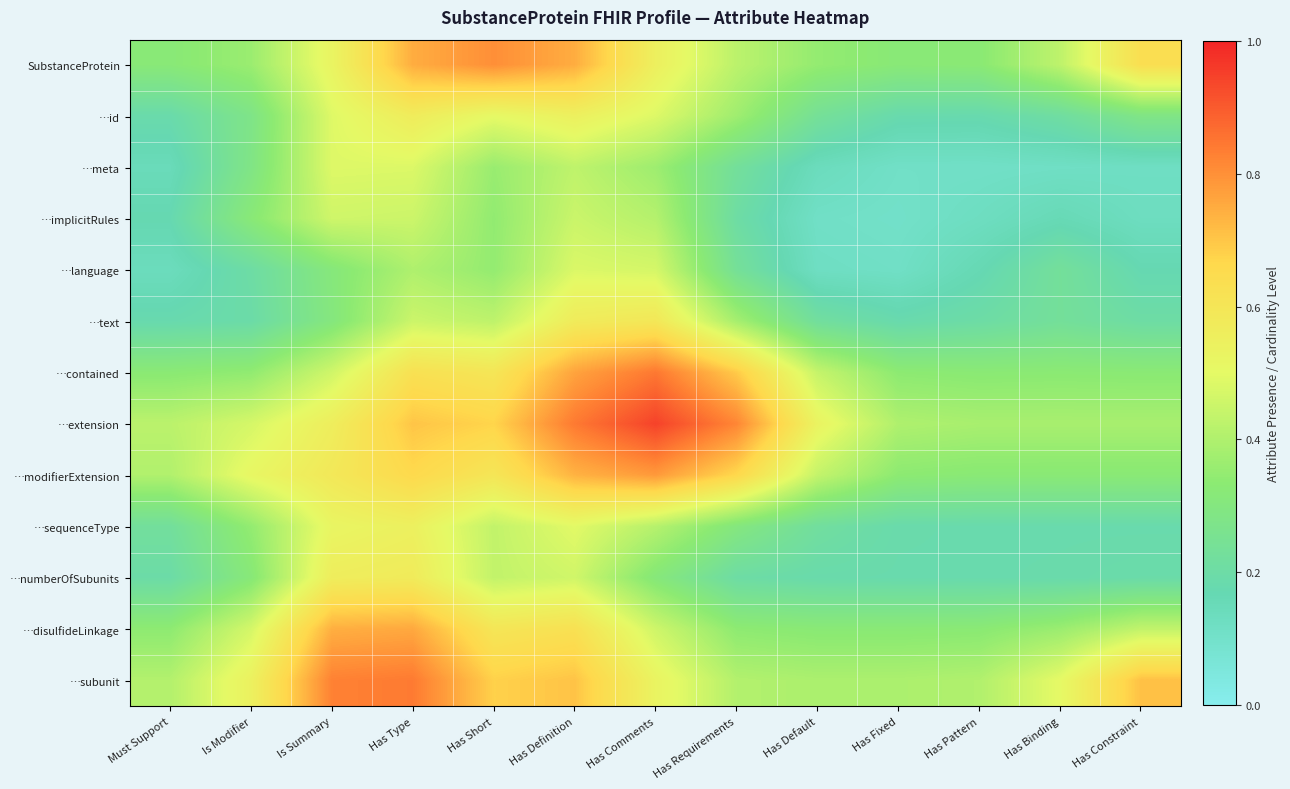

Reading right to left, transcribe all the data shown in this chart.

SubstanceProtein: Has Constraint=0.6	Has Binding=0.4	Has Pattern=0.3	Has Fixed=0.3	Has Default=0.3	Has Requirements=0.4	Has Comments=0.5	Has Definition=0.7	Has Short=0.8	Has Type=0.7	Is Summary=0.5	Is Modifier=0.4	Must Support=0.3
…id: Has Constraint=0.3	Has Binding=0.2	Has Pattern=0.2	Has Fixed=0.2	Has Default=0.2	Has Requirements=0.4	Has Comments=0.5	Has Definition=0.5	Has Short=0.5	Has Type=0.6	Is Summary=0.5	Is Modifier=0.3	Must Support=0.2
…meta: Has Constraint=0.1	Has Binding=0.1	Has Pattern=0.1	Has Fixed=0.1	Has Default=0.1	Has Requirements=0.2	Has Comments=0.4	Has Definition=0.4	Has Short=0.4	Has Type=0.5	Is Summary=0.5	Is Modifier=0.3	Must Support=0.1
…implicitRules: Has Constraint=0.1	Has Binding=0.2	Has Pattern=0.1	Has Fixed=0.1	Has Default=0.1	Has Requirements=0.2	Has Comments=0.4	Has Definition=0.4	Has Short=0.3	Has Type=0.5	Is Summary=0.5	Is Modifier=0.3	Must Support=0.2
…language: Has Constraint=0.2	Has Binding=0.2	Has Pattern=0.2	Has Fixed=0.1	Has Default=0.1	Has Requirements=0.2	Has Comments=0.5	Has Definition=0.5	Has Short=0.3	Has Type=0.4	Is Summary=0.3	Is Modifier=0.2	Must Support=0.1
…text: Has Constraint=0.2	Has Binding=0.2	Has Pattern=0.2	Has Fixed=0.2	Has Default=0.2	Has Requirements=0.4	Has Comments=0.6	Has Definition=0.6	Has Short=0.4	Has Type=0.5	Is Summary=0.3	Is Modifier=0.2	Must Support=0.2
…contained: Has Constraint=0.3	Has Binding=0.3	Has Pattern=0.3	Has Fixed=0.3	Has Default=0.4	Has Requirements=0.7	Has Comments=0.8	Has Definition=0.8	Has Short=0.6	Has Type=0.6	Is Summary=0.5	Is Modifier=0.3	Must Support=0.3
…extension: Has Constraint=0.4	Has Binding=0.4	Has Pattern=0.4	Has Fixed=0.4	Has Default=0.5	Has Requirements=0.8	Has Comments=0.9	Has Definition=0.8	Has Short=0.7	Has Type=0.7	Is Summary=0.6	Is Modifier=0.5	Must Support=0.4
…modifierExtension: Has Constraint=0.3	Has Binding=0.3	Has Pattern=0.3	Has Fixed=0.3	Has Default=0.4	Has Requirements=0.7	Has Comments=0.8	Has Definition=0.7	Has Short=0.6	Has Type=0.7	Is Summary=0.6	Is Modifier=0.5	Must Support=0.4
…sequenceType: Has Constraint=0.2	Has Binding=0.2	Has Pattern=0.2	Has Fixed=0.2	Has Default=0.2	Has Requirements=0.3	Has Comments=0.4	Has Definition=0.5	Has Short=0.4	Has Type=0.5	Is Summary=0.5	Is Modifier=0.3	Must Support=0.2
…numberOfSubunits: Has Constraint=0.2	Has Binding=0.2	Has Pattern=0.2	Has Fixed=0.2	Has Default=0.2	Has Requirements=0.2	Has Comments=0.3	Has Definition=0.5	Has Short=0.4	Has Type=0.6	Is Summary=0.6	Is Modifier=0.3	Must Support=0.2
…disulfideLinkage: Has Constraint=0.4	Has Binding=0.4	Has Pattern=0.3	Has Fixed=0.3	Has Default=0.3	Has Requirements=0.3	Has Comments=0.5	Has Definition=0.6	Has Short=0.6	Has Type=0.8	Is Summary=0.7	Is Modifier=0.5	Must Support=0.3
…subunit: Has Constraint=0.7	Has Binding=0.5	Has Pattern=0.4	Has Fixed=0.4	Has Default=0.4	Has Requirements=0.4	Has Comments=0.5	Has Definition=0.7	Has Short=0.7	Has Type=0.8	Is Summary=0.8	Is Modifier=0.5	Must Support=0.4